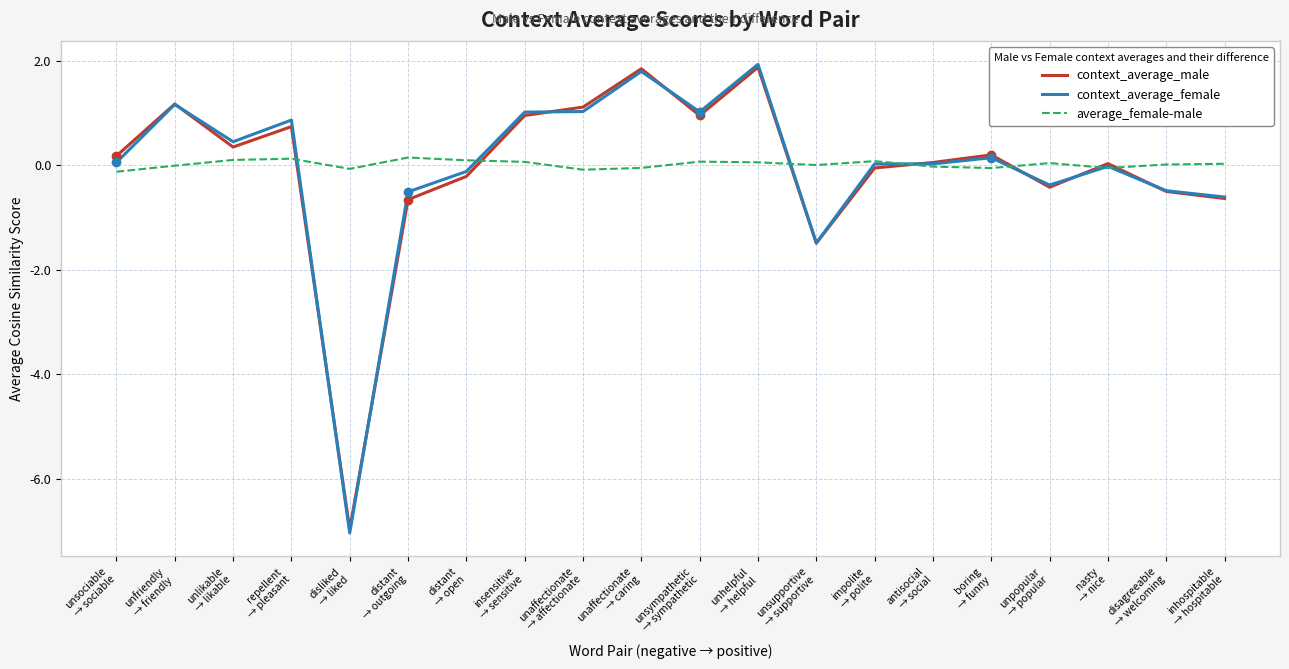

What is the greatest value displayed?

1.9